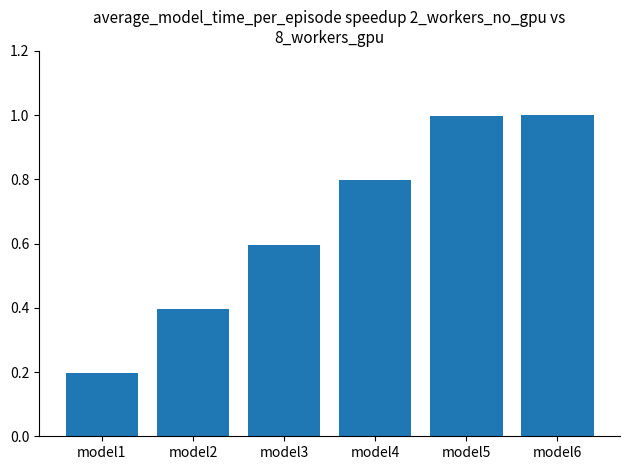

What is the value of the 2nd bar from the left?

0.4